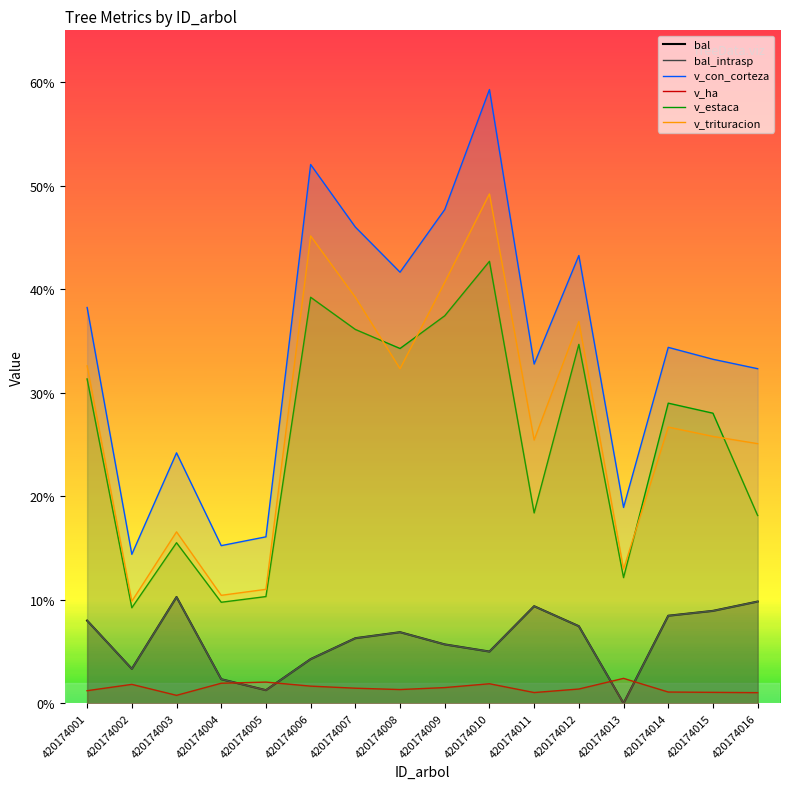

Reading right to left, extract all data points from this chart.

bal: 9.8	8.9	8.5	0.0	7.5	9.4	5.0	5.7	6.9	6.3	4.3	1.3	2.3	10.3	3.3	8.0
bal_intrasp: 9.8	8.9	8.5	0.0	7.5	9.4	5.0	5.7	6.9	6.3	4.3	1.3	2.3	10.3	3.3	8.0
v_con_corteza: 32.3	33.2	34.4	18.9	43.2	32.8	59.3	47.7	41.6	46.0	52.0	16.1	15.2	24.2	14.4	38.2
v_ha: 1.0	1.1	1.1	2.4	1.4	1.0	1.9	1.5	1.3	1.5	1.7	2.0	1.9	0.8	1.8	1.2
v_estaca: 18.1	28.0	29.0	12.1	34.7	18.4	42.7	37.4	34.3	36.1	39.2	10.3	9.8	15.5	9.2	31.3
v_trituracion: 25.1	25.8	26.7	13.0	36.9	25.4	49.2	40.7	32.3	39.2	45.1	11.0	10.4	16.6	9.9	32.6